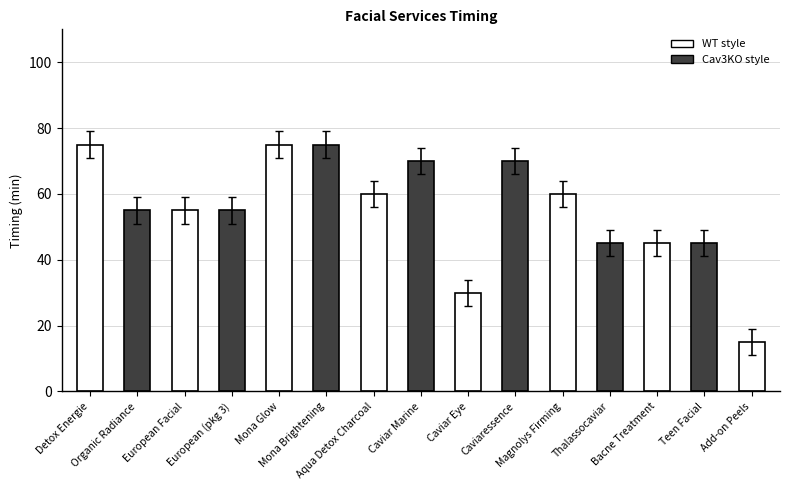

What is the change in value from Mona Brightening to Add-on Peels?

-60